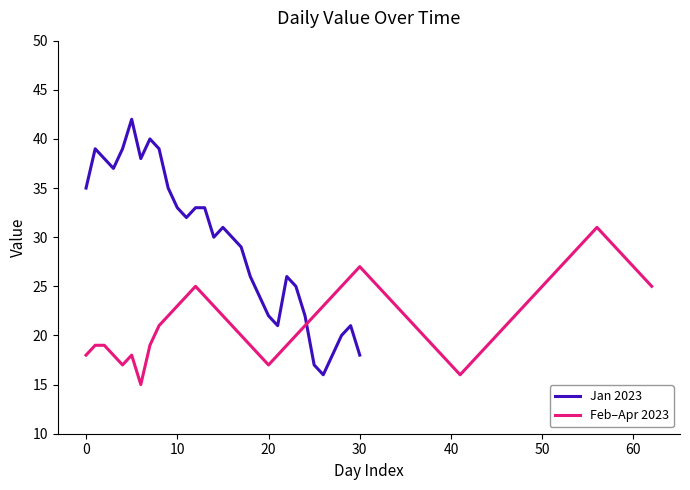

What is the highest value of the Jan 2023 series?

42